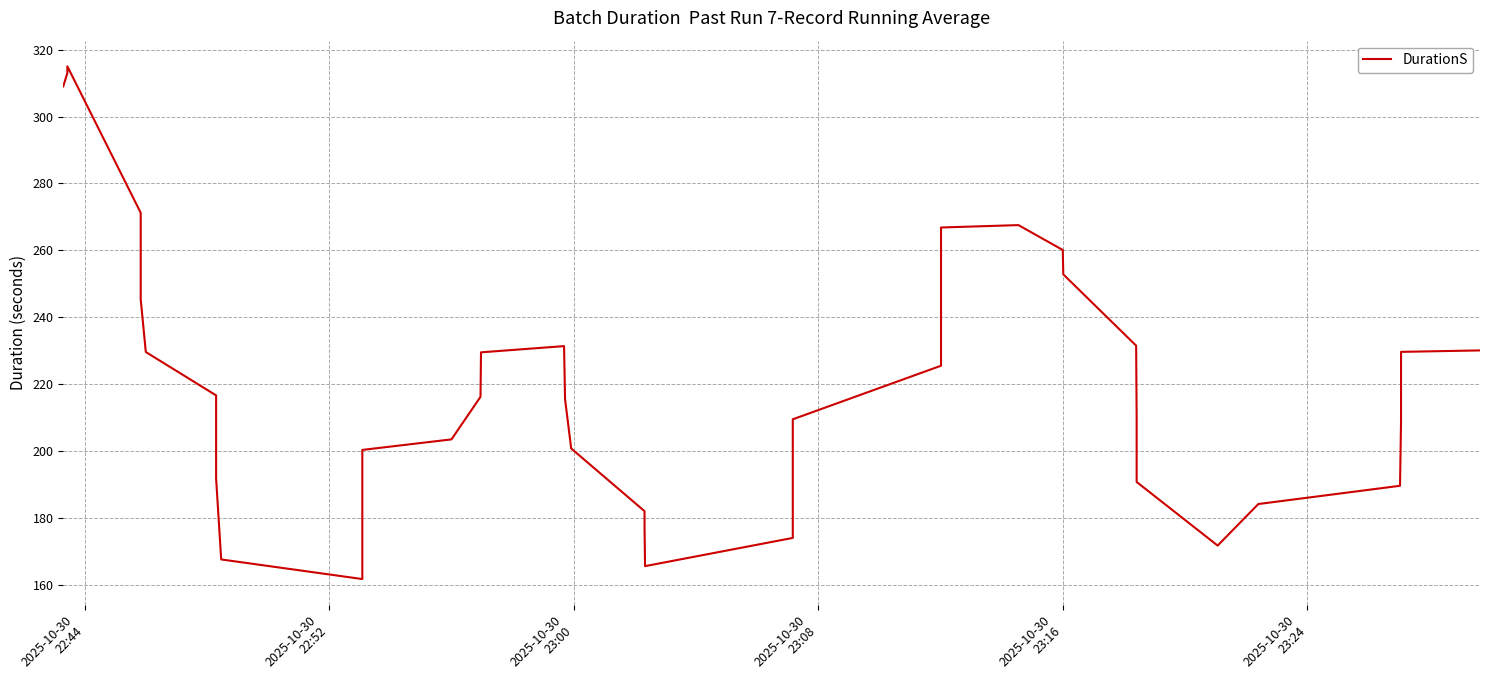

The chart shows a value of 319.7 at 10. True or false?

False